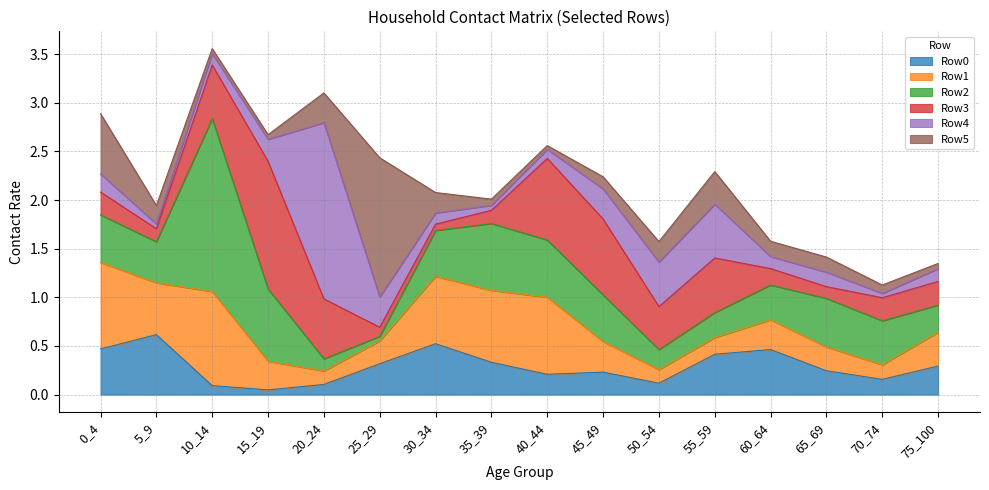

How many interior local peaks does the Row0 series have?

4